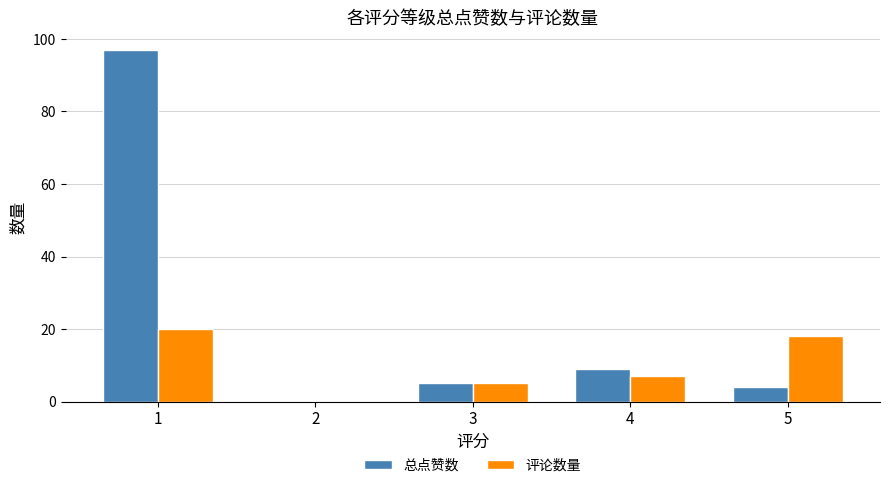

What is the sum of all 总点赞数 values?

115